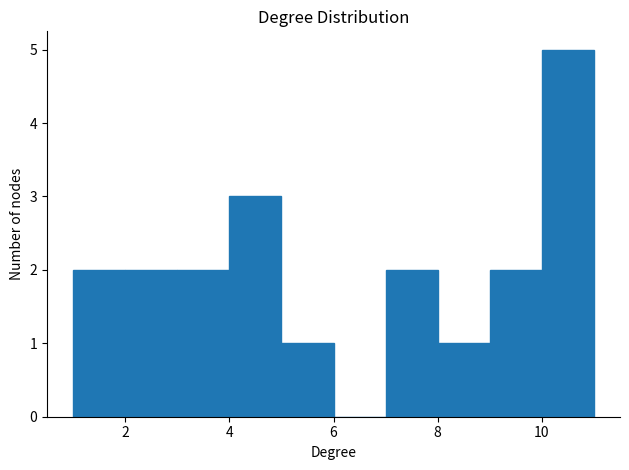

What is the height of the bar covering 5 to 6 on the x-axis? The values are not printed on the chart, so give them approximately, as read against the axis.

1